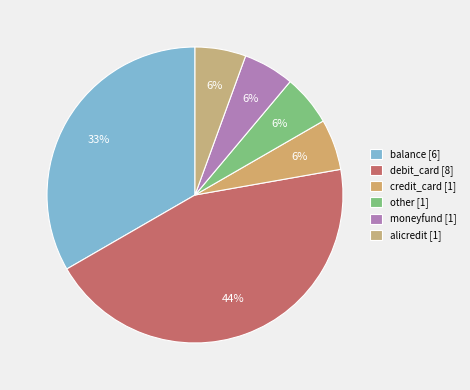

Rank the categories by value from lowest to highest.

credit_card, other, moneyfund, alicredit, balance, debit_card